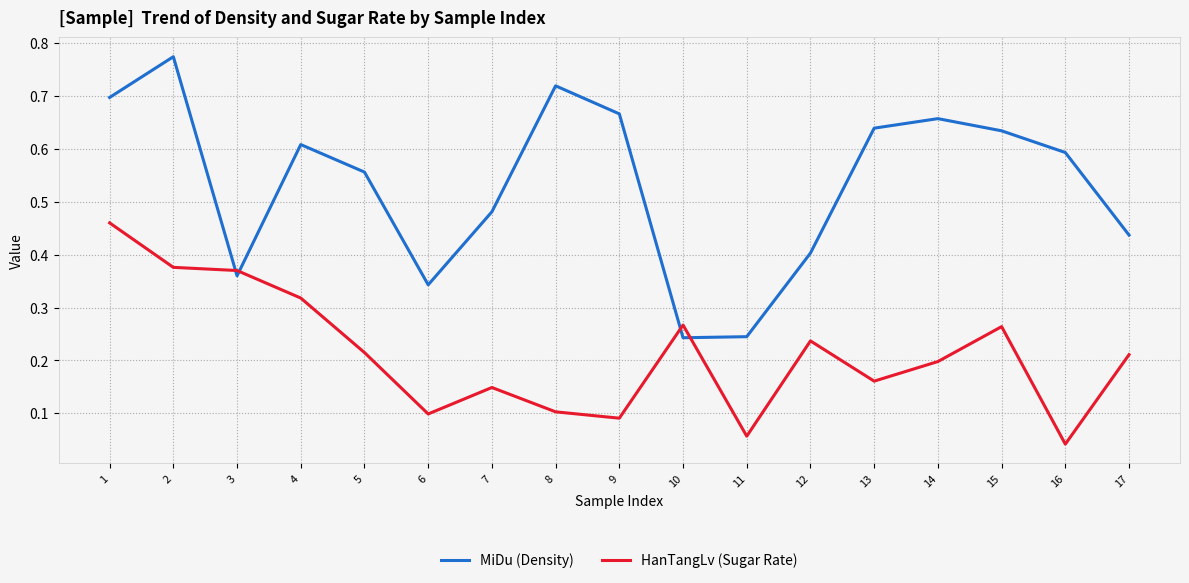

Where is HanTangLv (Sugar Rate) nearest to the value 0?

16